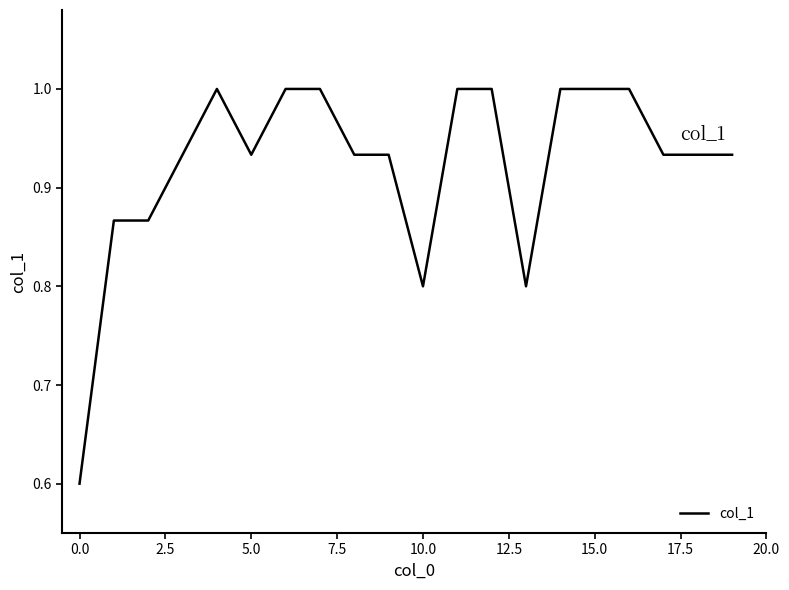

What is the smallest value displayed?

0.6